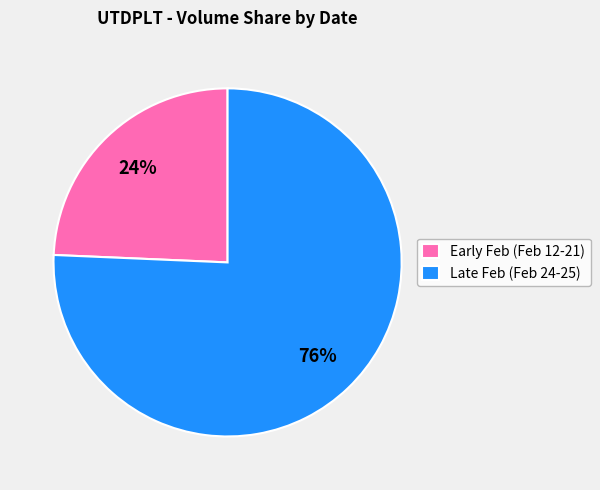

The Early Feb (Feb 12-21) slice represents 24% of the pie. True or false?

True